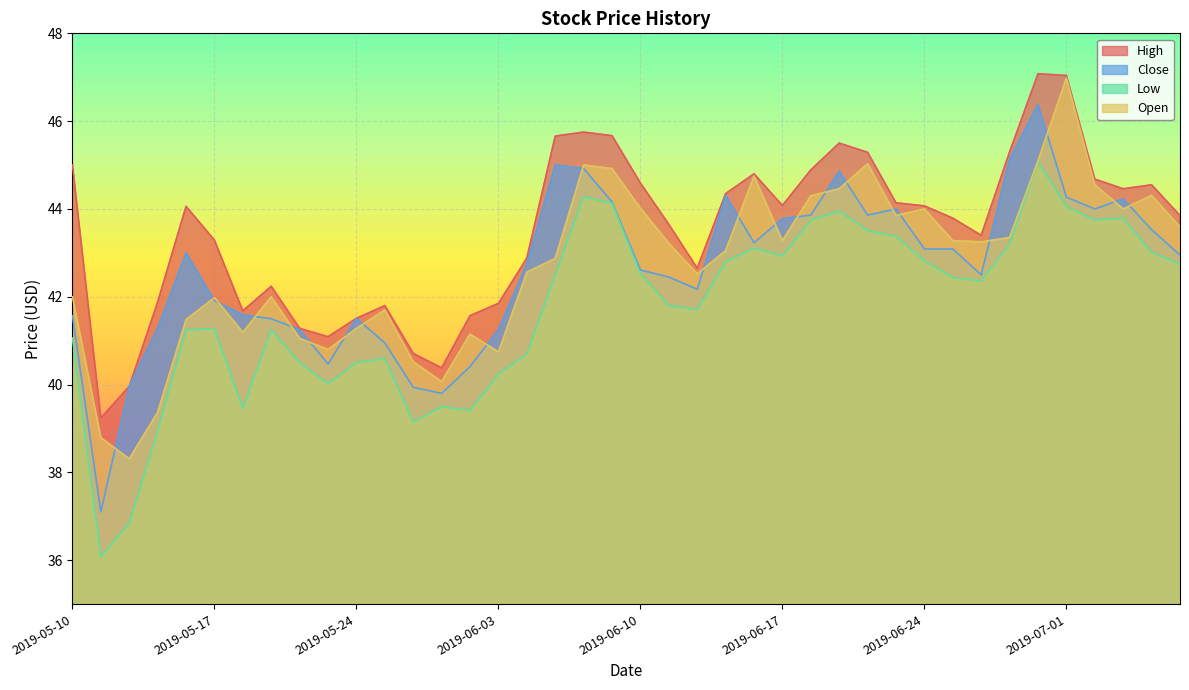

At which label is Low closest to 40?

2019-05-23